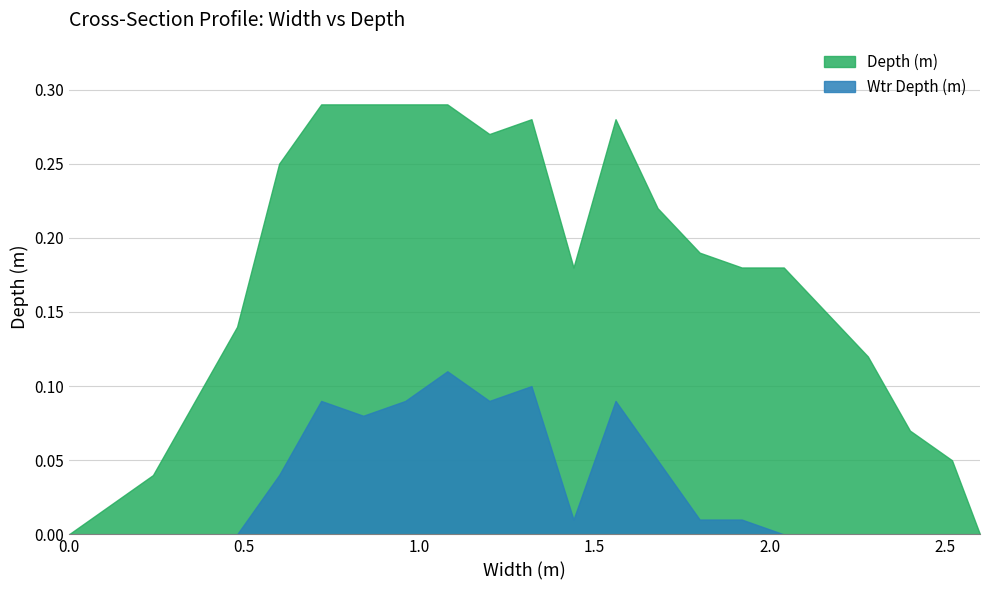

List the labels in order of Wtr Depth (m) value, smallest first.

0.0, 0.12, 0.24, 0.36, 0.48, 2.04, 2.16, 2.28, 2.4, 2.52, 2.6, 1.44, 1.8, 1.92, 0.6, 1.68, 0.84, 0.72, 0.96, 1.2, 1.56, 1.32, 1.08